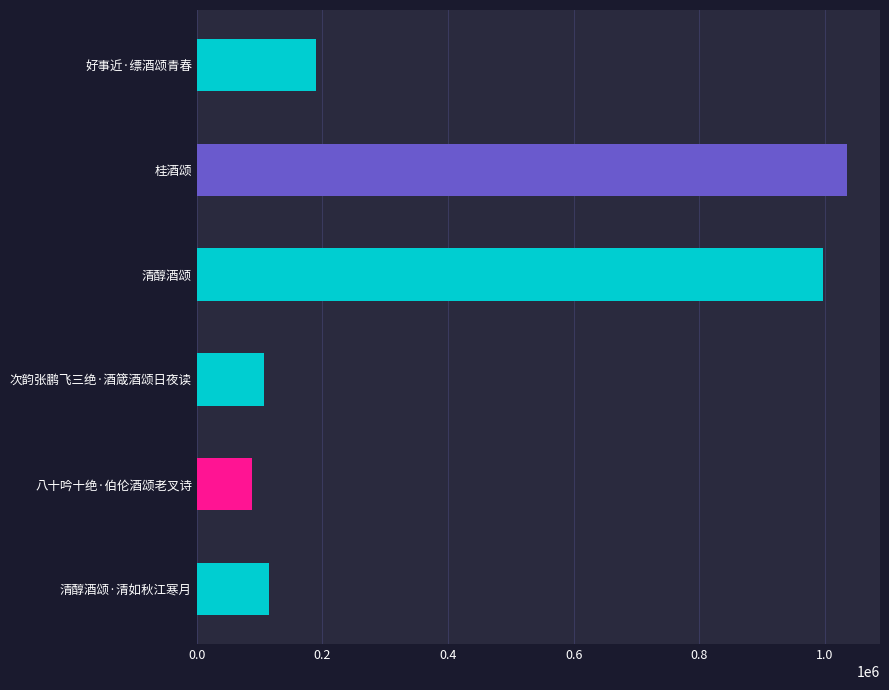

How many data points are less than 189067?

3